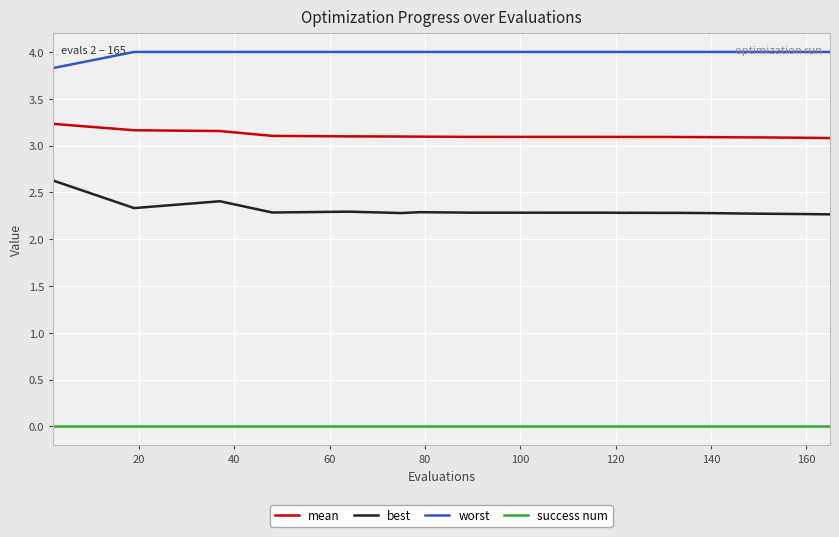

Rank the series by their maximum value, from lowest to highest.

success num, best, mean, worst